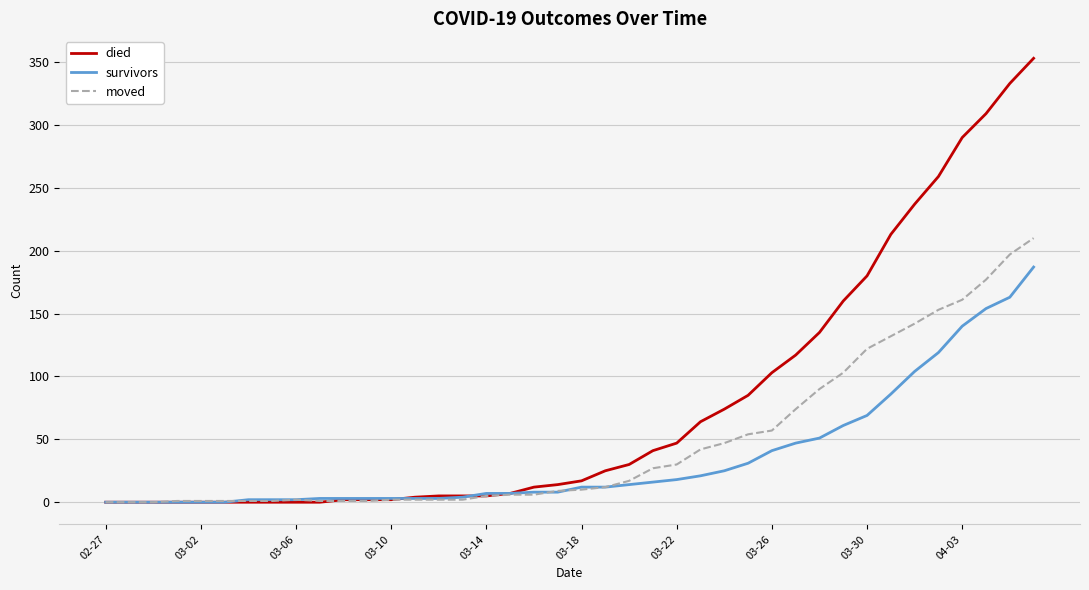

Rank the series by their average value, from highest to lowest.

died, moved, survivors